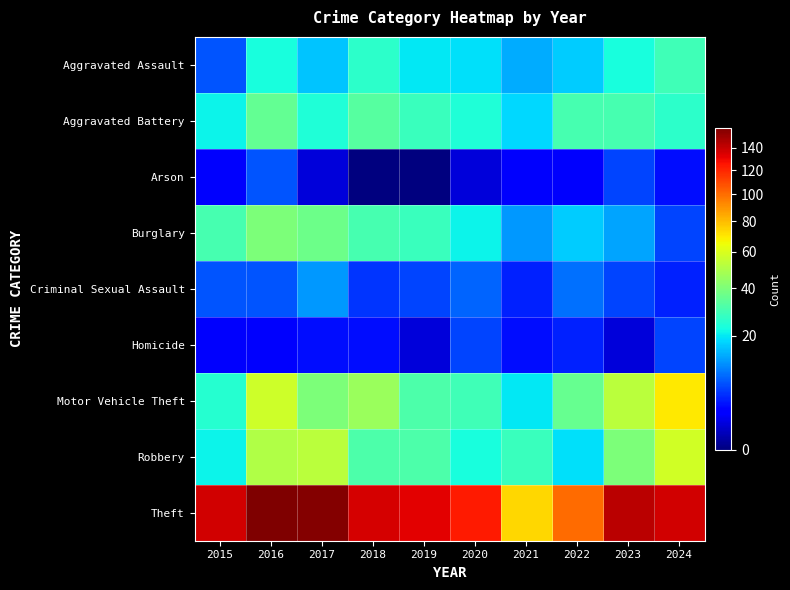

What is the greatest value displayed?

159